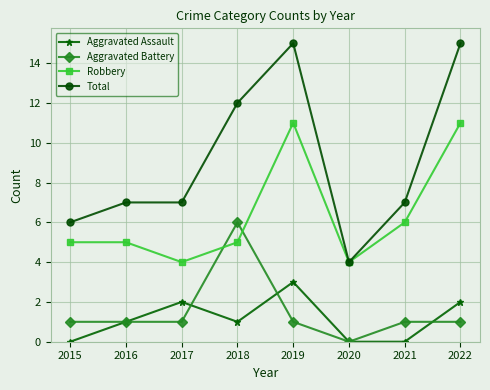

How many lines are shown in the chart?

4